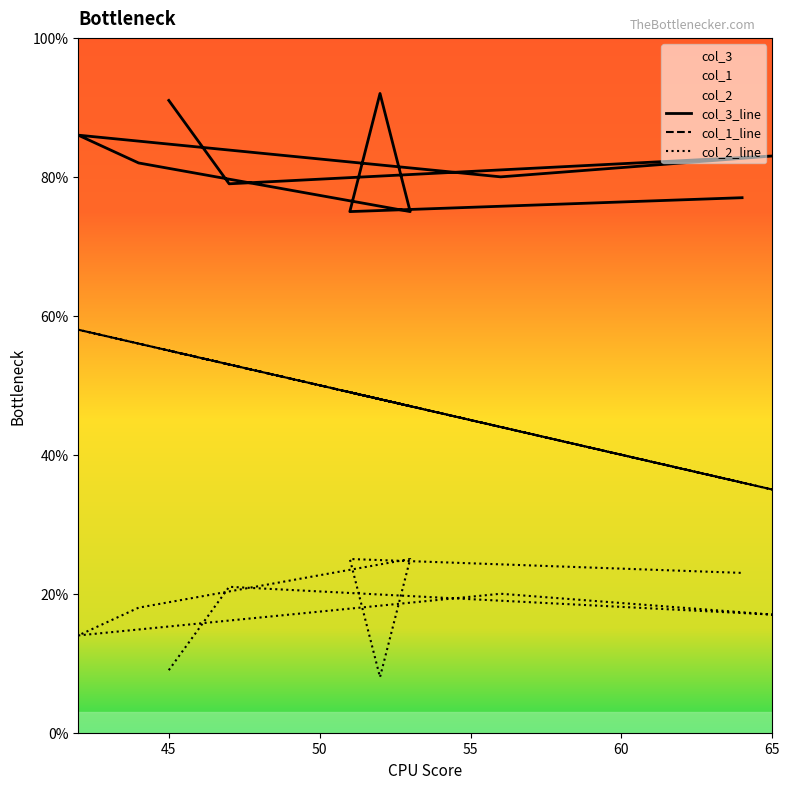

What is the minimum value shown in the chart?

8